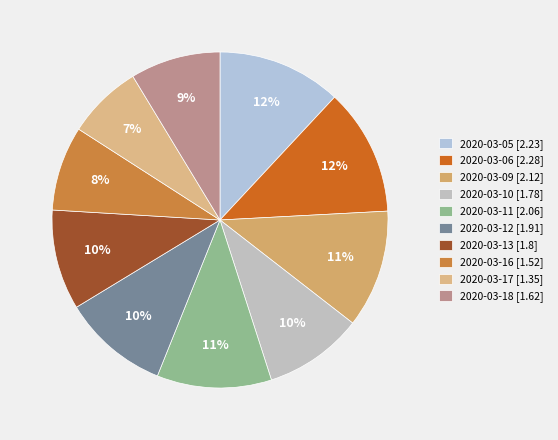

Approximately how many times larger is the value at 2020-03-05 compared to 2020-03-16?

1.5